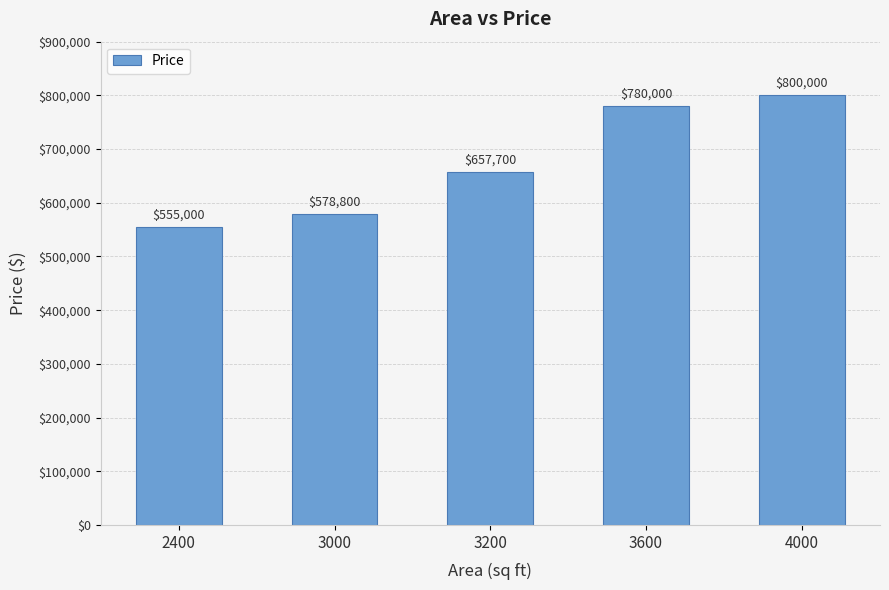

List the labels in order of value, smallest first.

2400, 3000, 3200, 3600, 4000